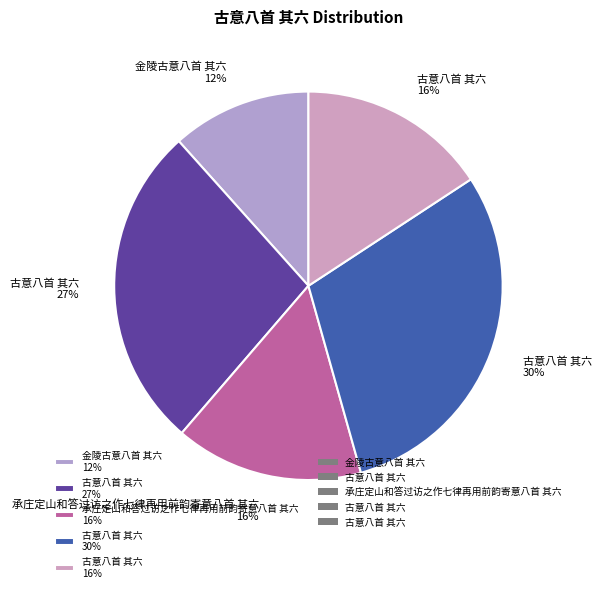

Is it true that 古意八首 其六 16% is 16% of the pie?

True